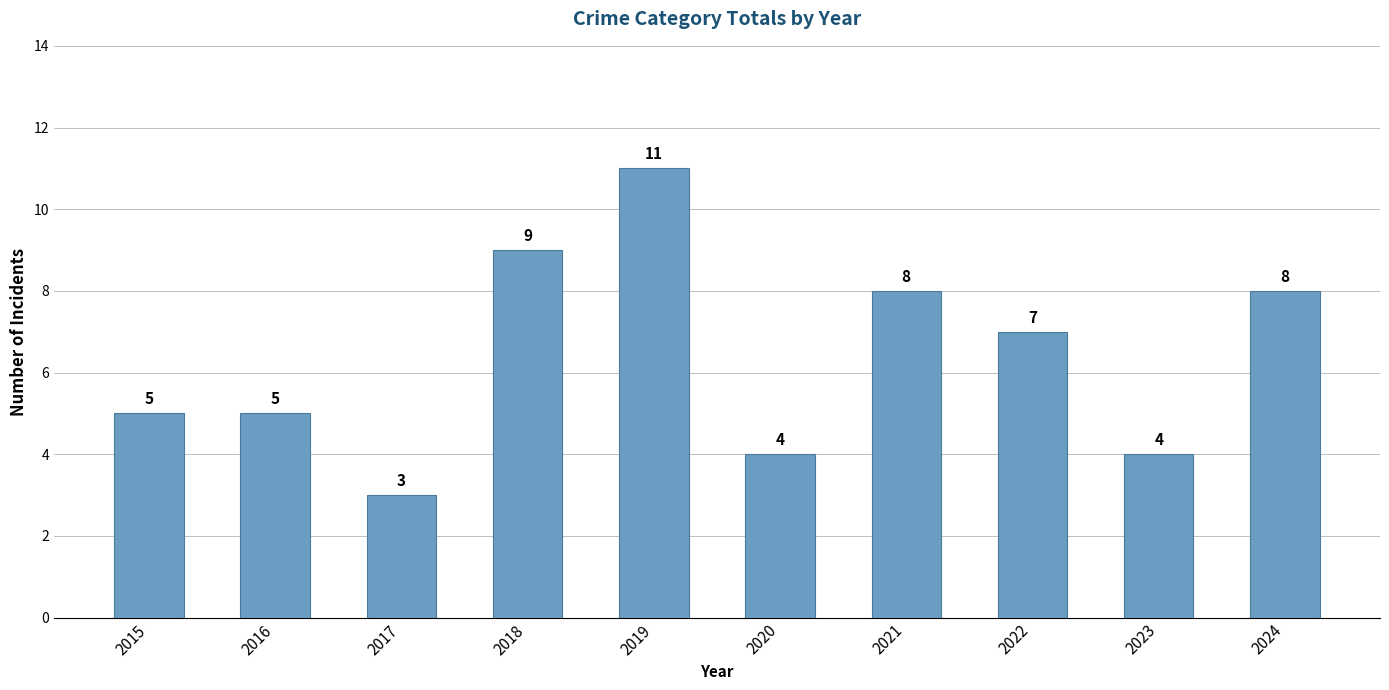

Between 2017 and 2024, which is larger?

2024